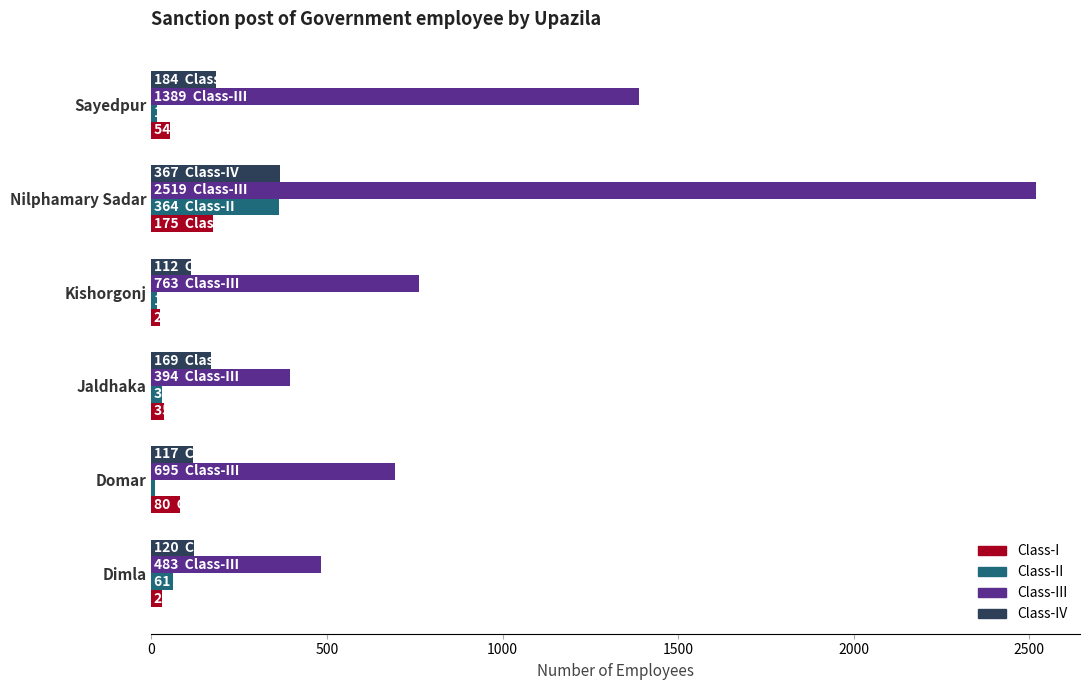

What is the difference between the maximum and second lowest values in the Class-I series?

146